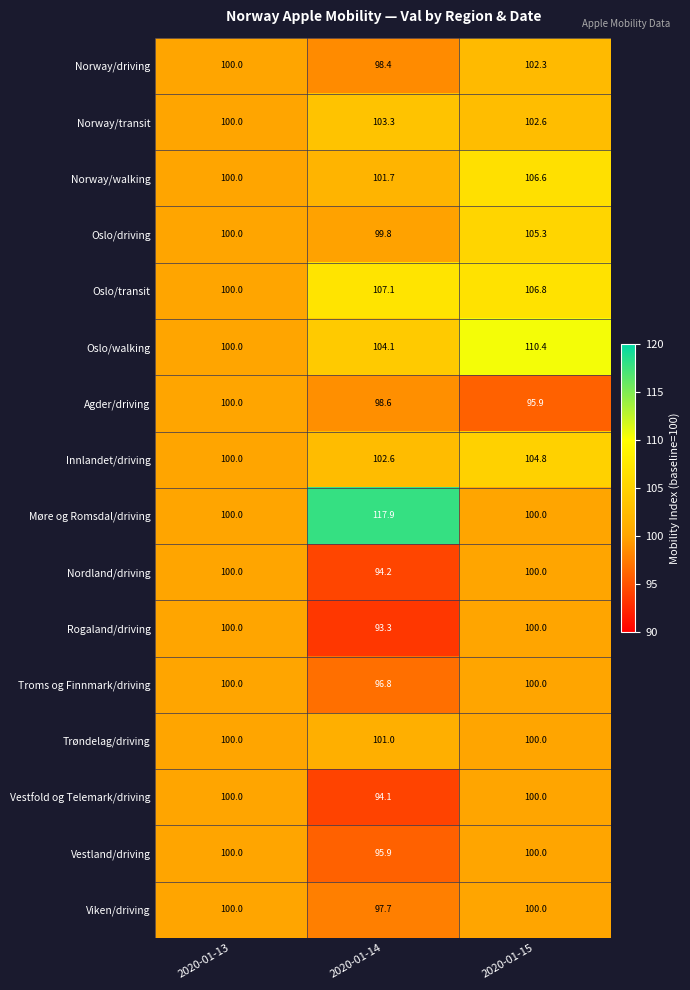

Which label corresponds to the smallest value in the chart?

2020-01-14